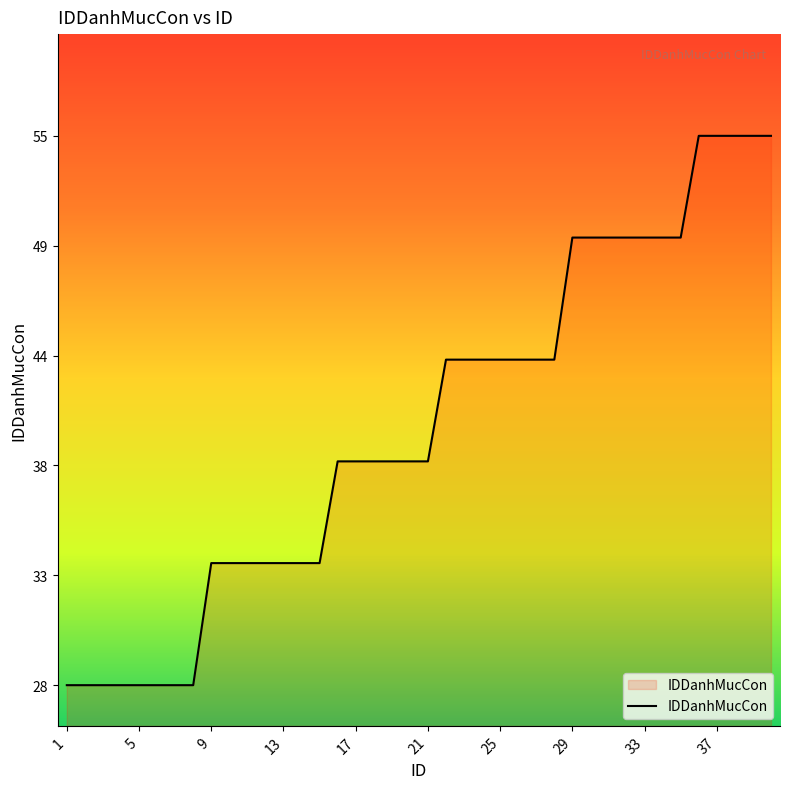

Does the chart display data point markers on the line(s)?

No